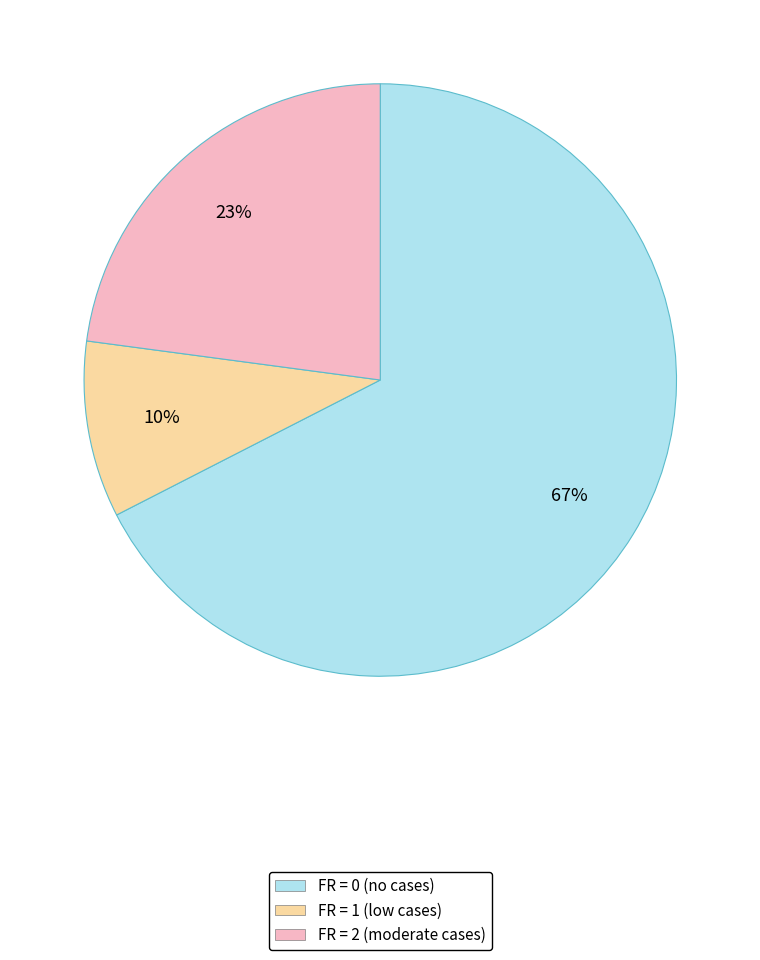

How many segments does this pie chart have?

3